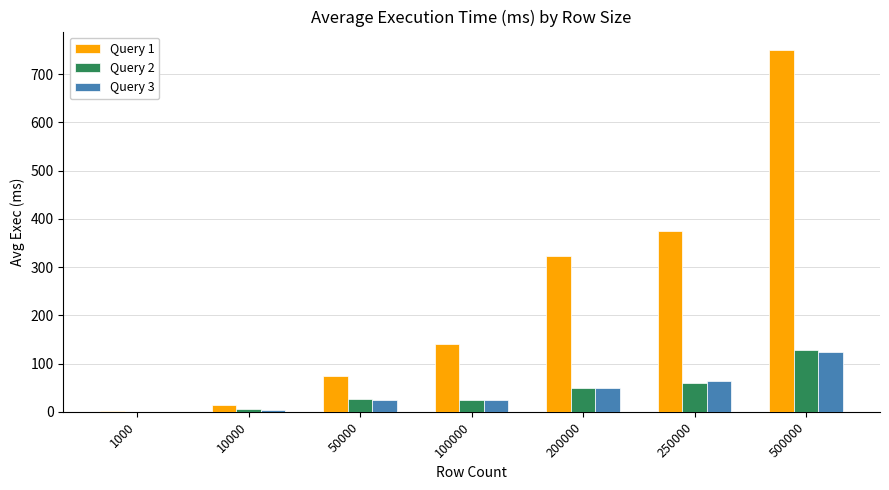

At which category is the sum across all series the highest?

500000